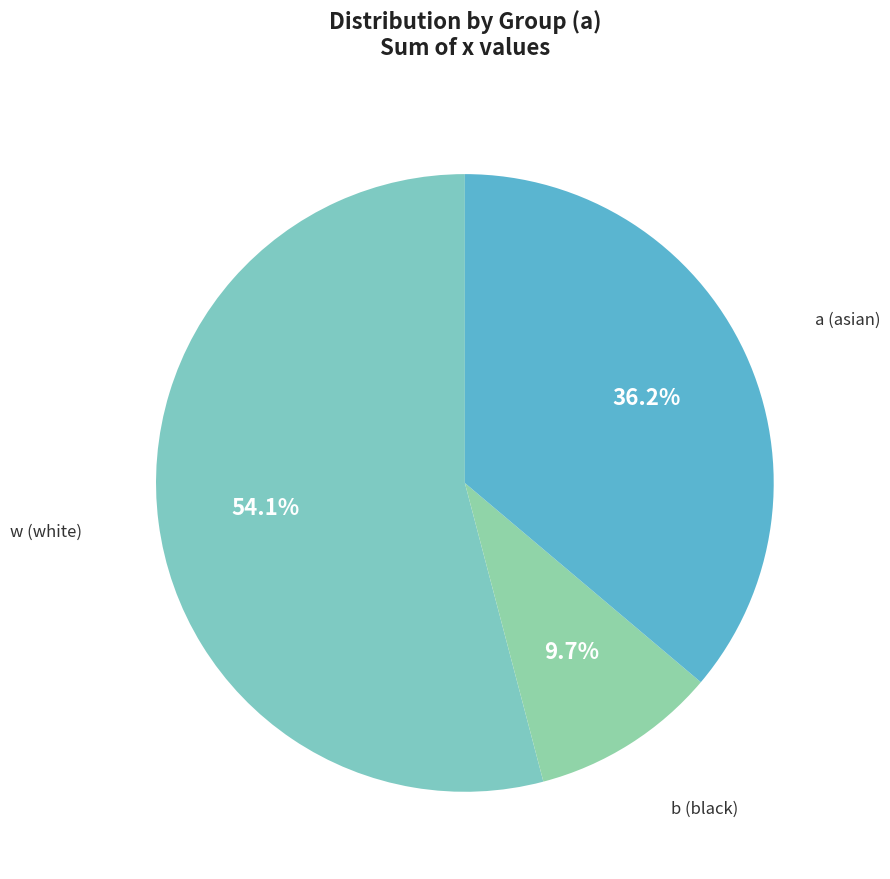

Does b (black) account for over 50% of the chart?

No